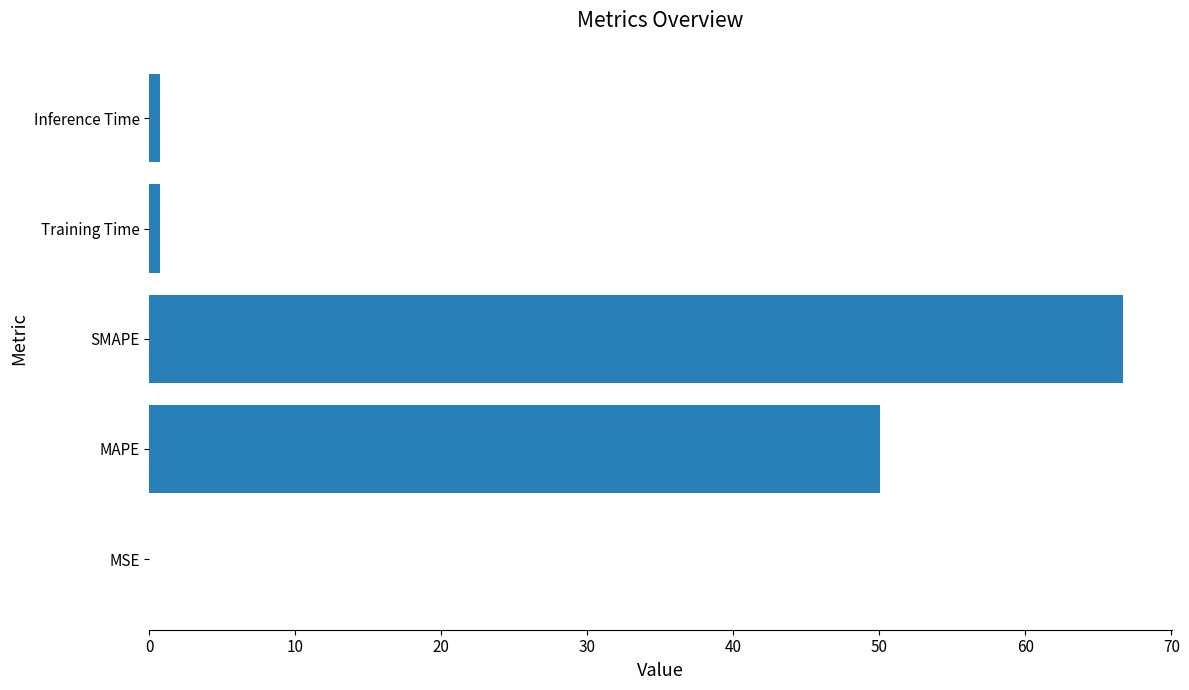

The chart shows a value of 50.0 at MAPE. True or false?

True